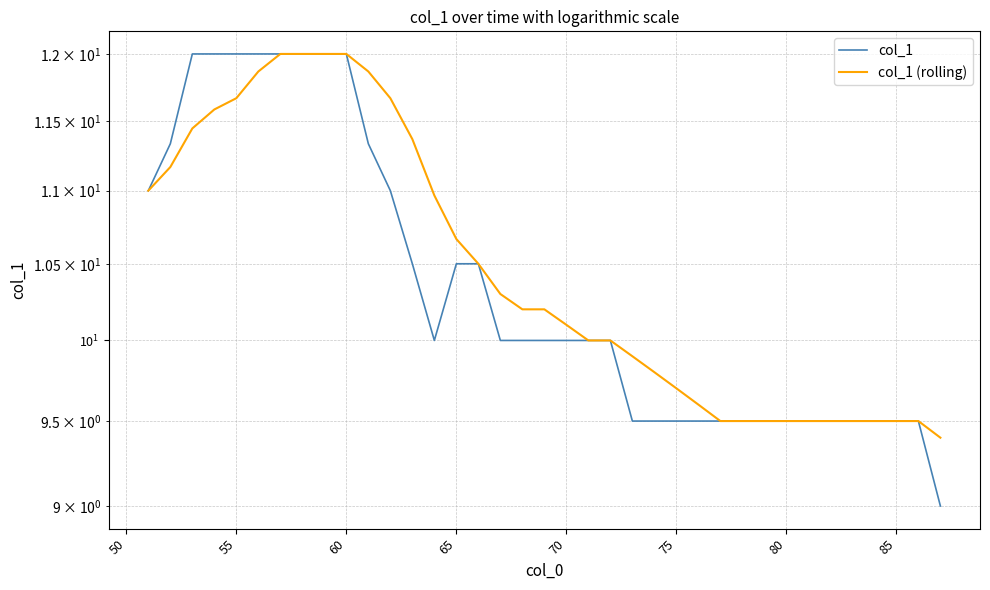

True or false: col_1 (rolling) and col_1 intersect in this chart.

False